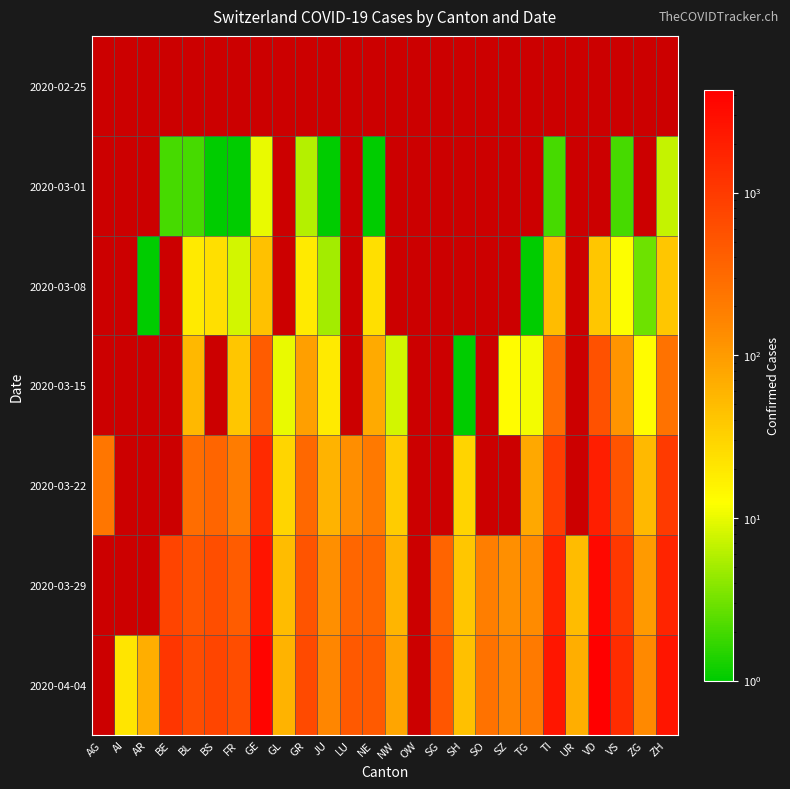

The 2020-03-29 series shows 83.8 at JU. True or false?

False